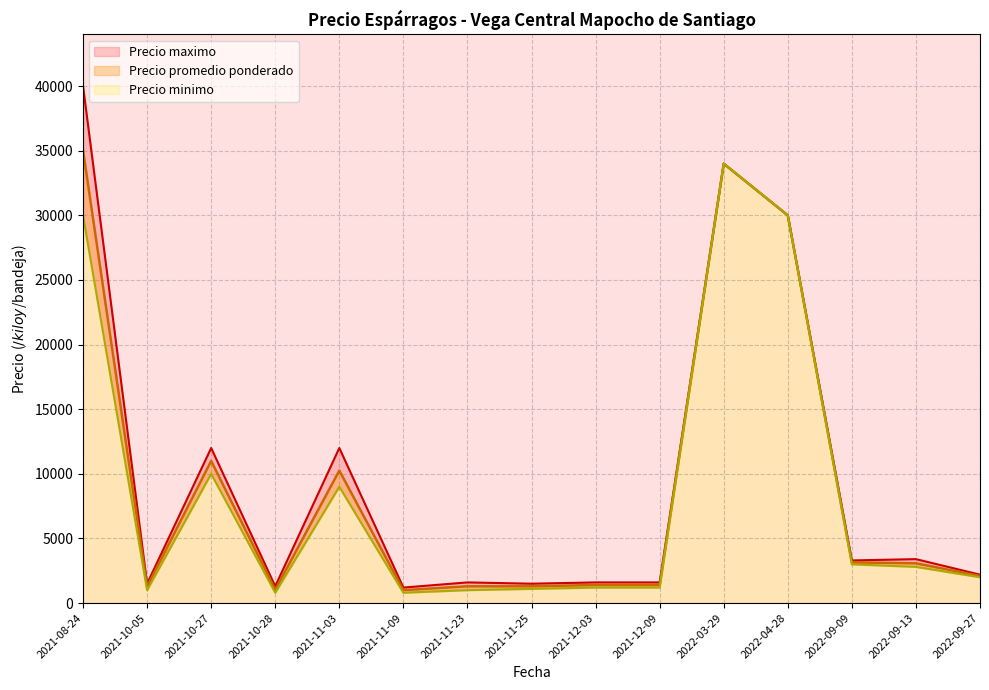

The value of Precio maximo at 2021-08-24 is 53347. True or false?

False